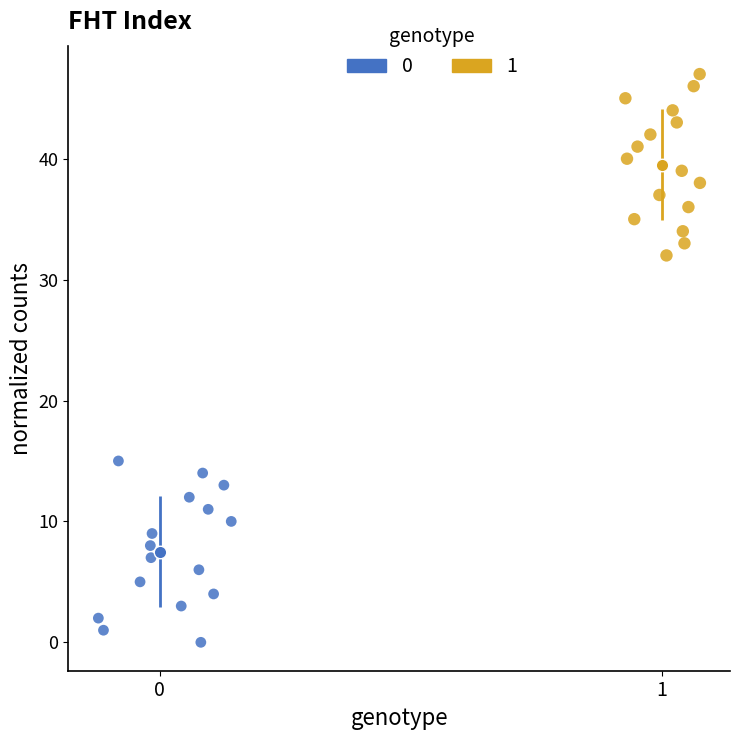

What are all the series names shown in the legend?

0, 1